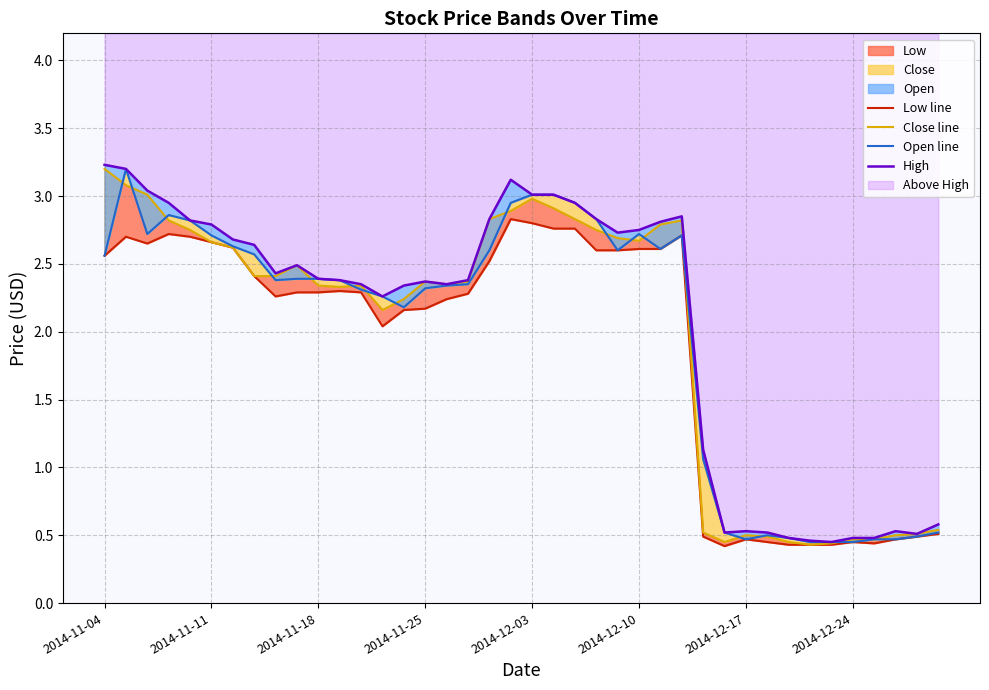

True or false: Low line and High intersect in this chart.

False